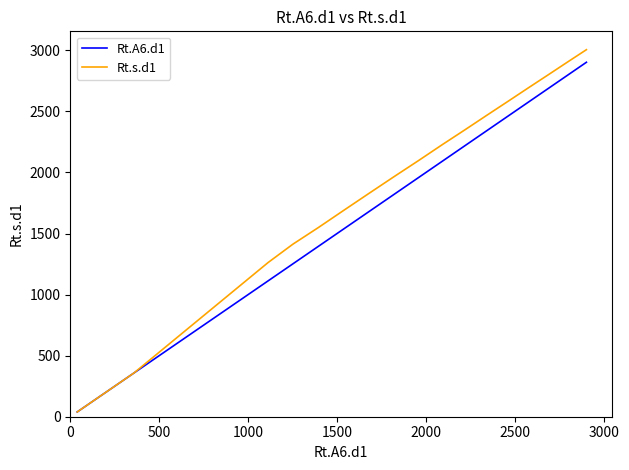

What is the maximum value for Rt.s.d1?

3005